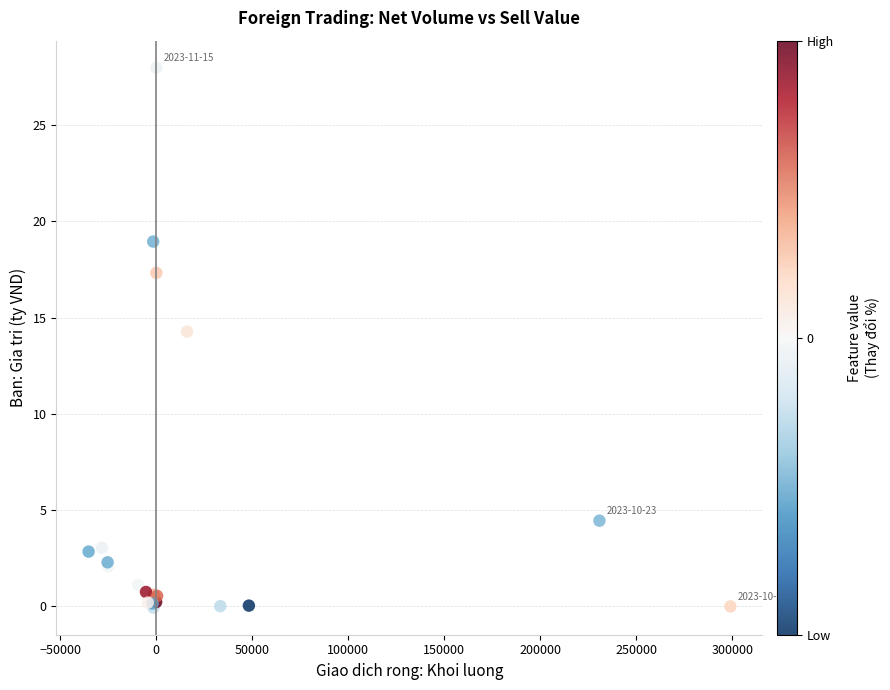

What Y value in the scatter plot is closest to 13?

14.3